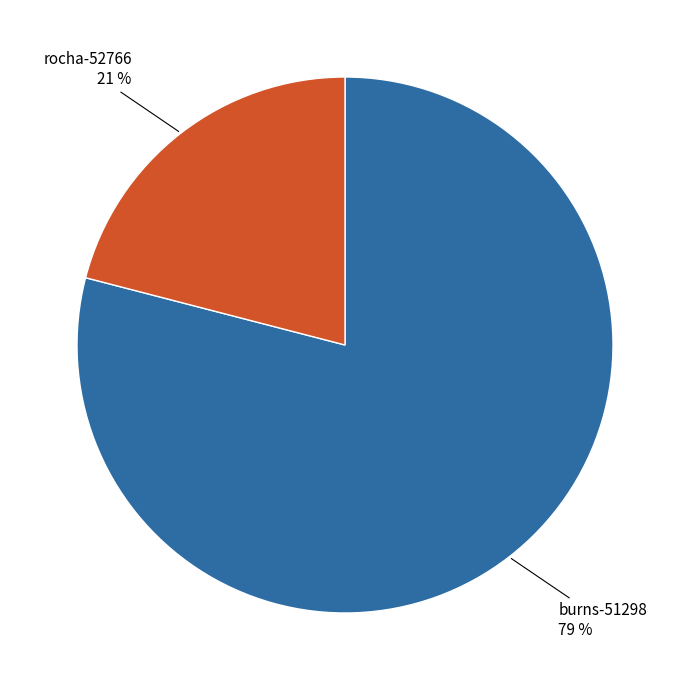

To the nearest percent, what is the combined percentage of burns-51298 and rocha-52766?

100%